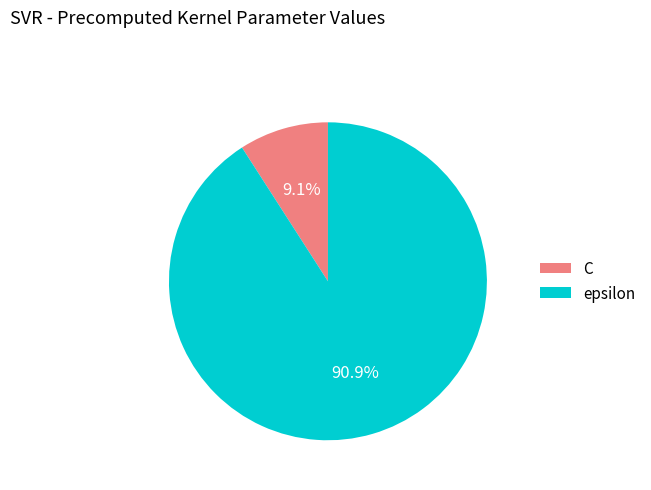

Count the number of slices in the pie.

2